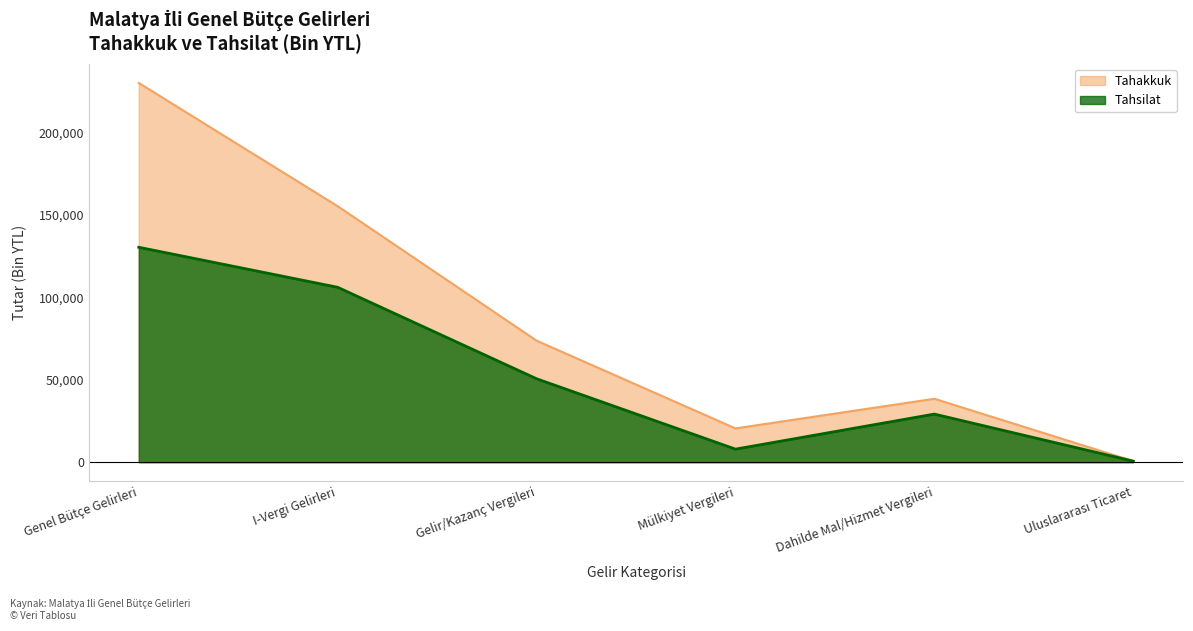

Is it true that Tahakkuk equals 230126 at Genel Bütçe Gelirleri?

True